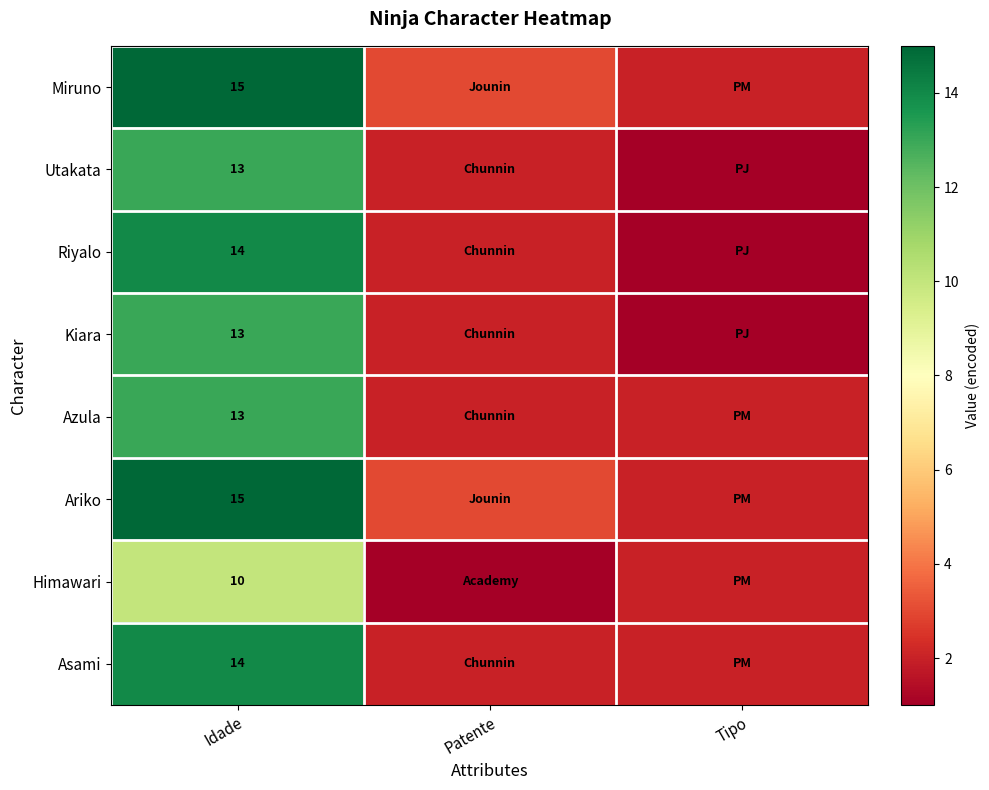

How many distinct data groups are displayed?

8